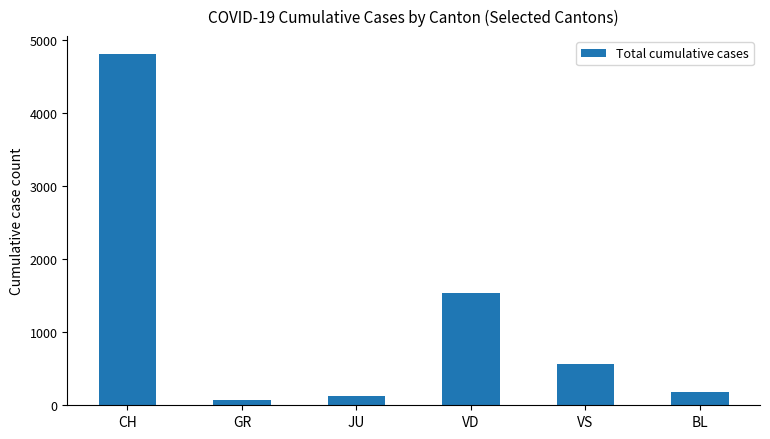

How many categories are shown in the chart?

6